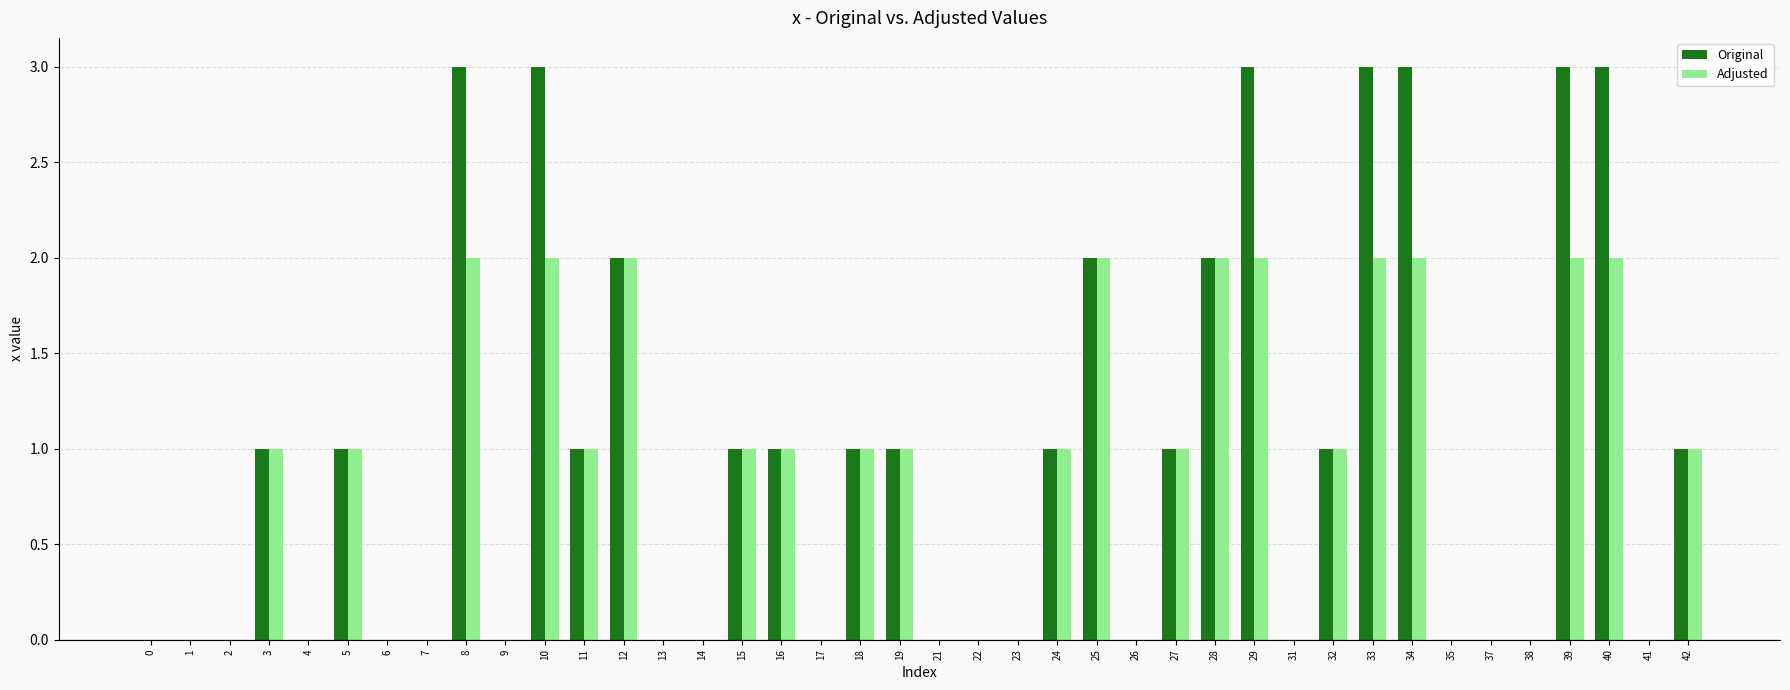

Which series has the largest range (max minus min)?

Original